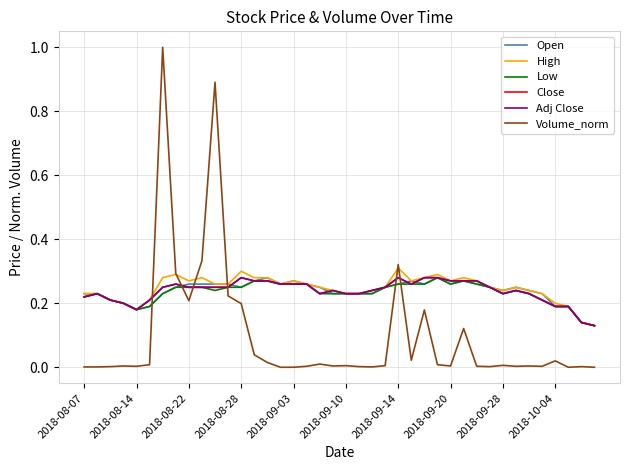

True or false: Low has more than 1 interior local peaks.

True